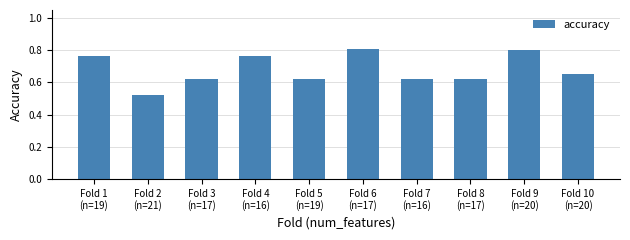

Are the bars grouped side by side (vs. stacked)?

No